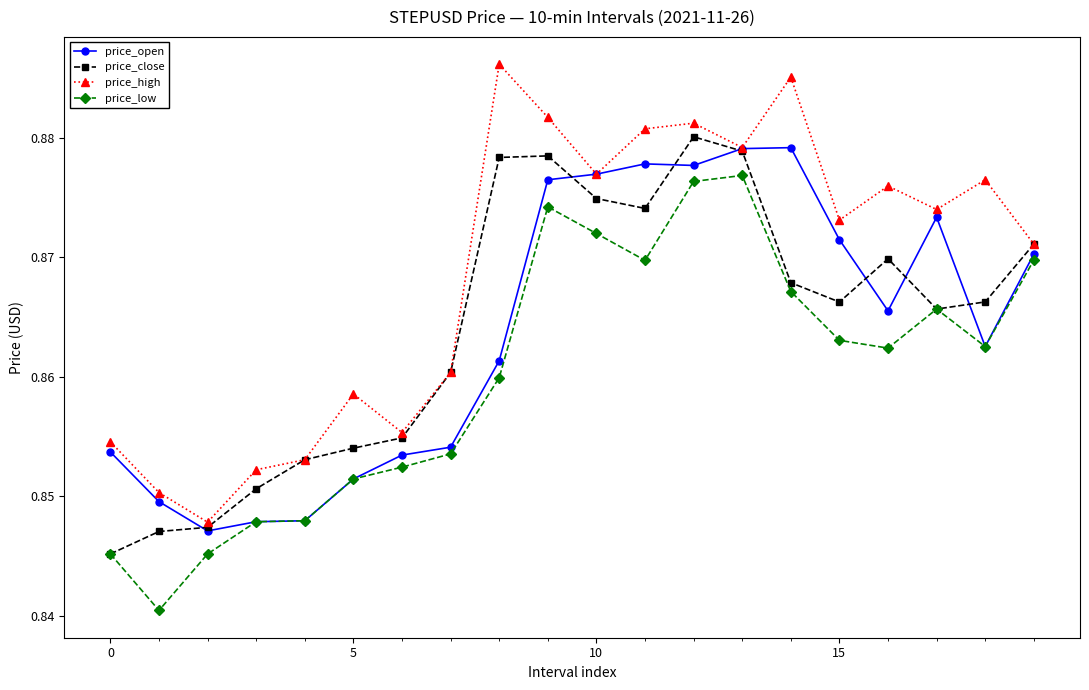

True or false: price_close has more than 0 interior local peaks.

True